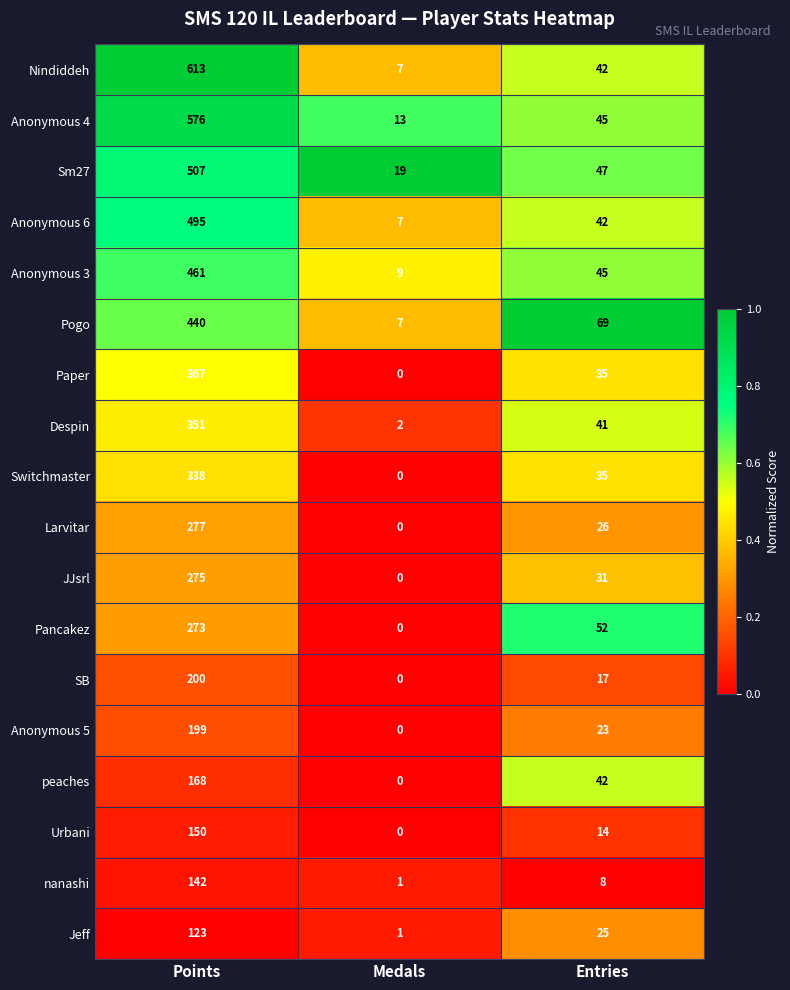

What is the total value across all series at Entries?

639